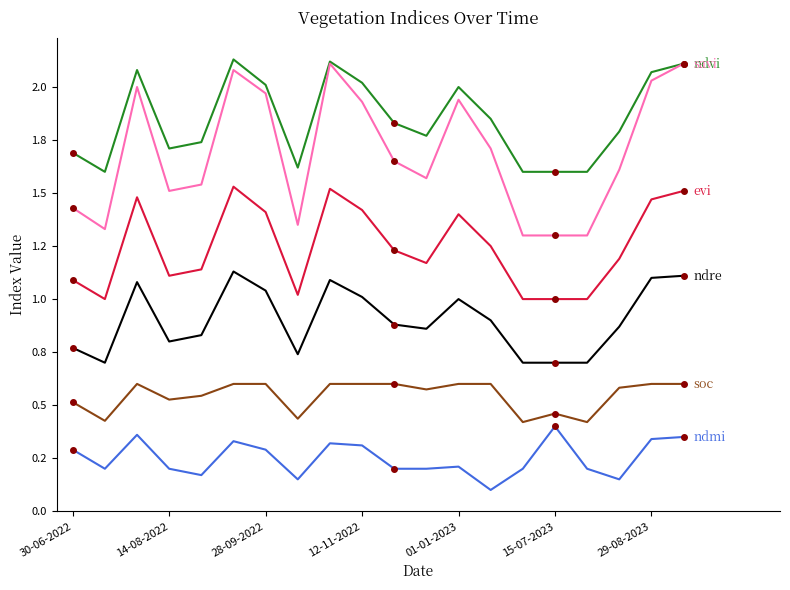

Does the chart display data point markers on the line(s)?

No